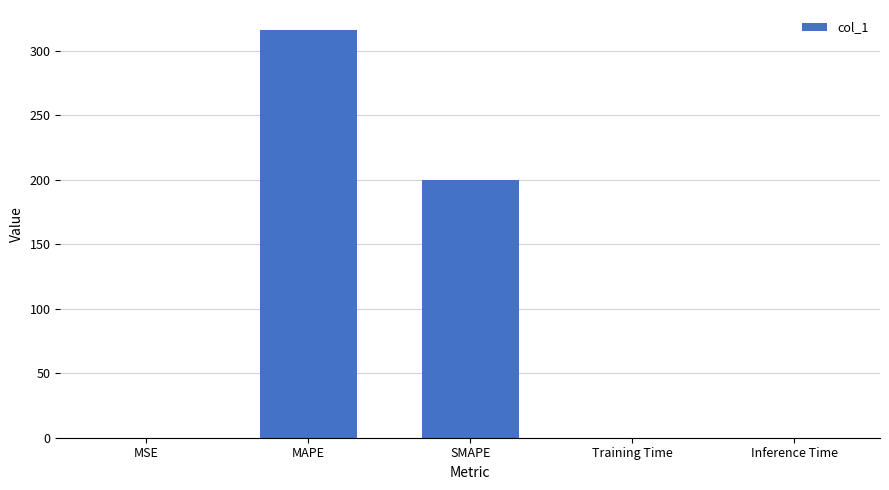

What is the sum of all values?

515.9